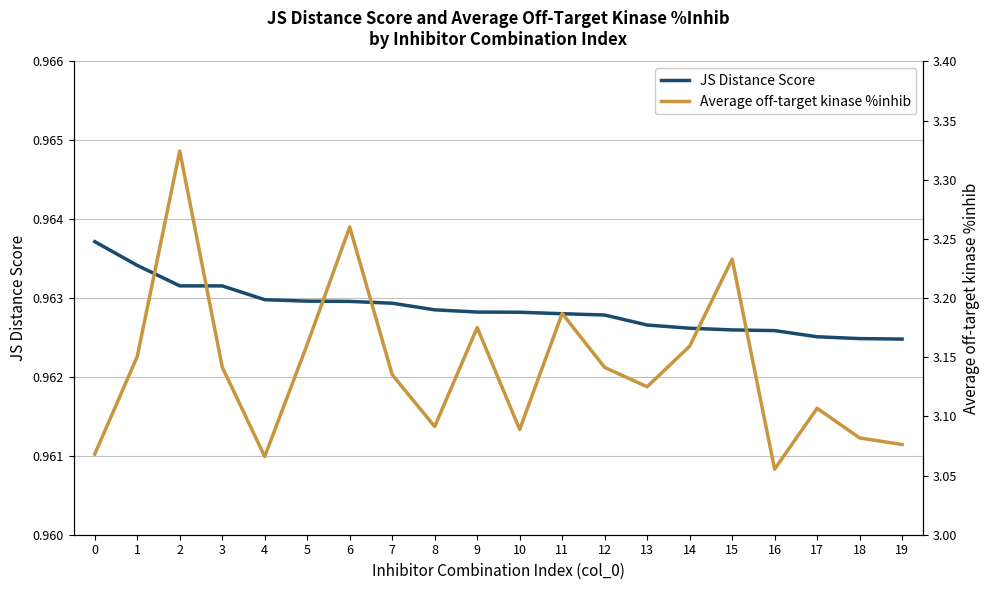

At which category does Average off-target kinase %inhib reach its first local valley?

4